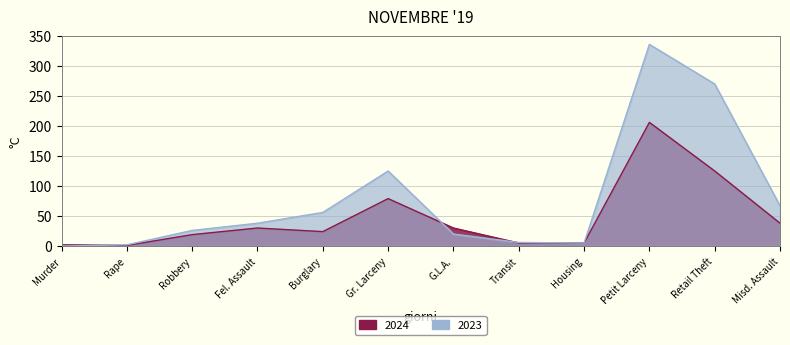

How many data points in 2024 are less than 30?

6